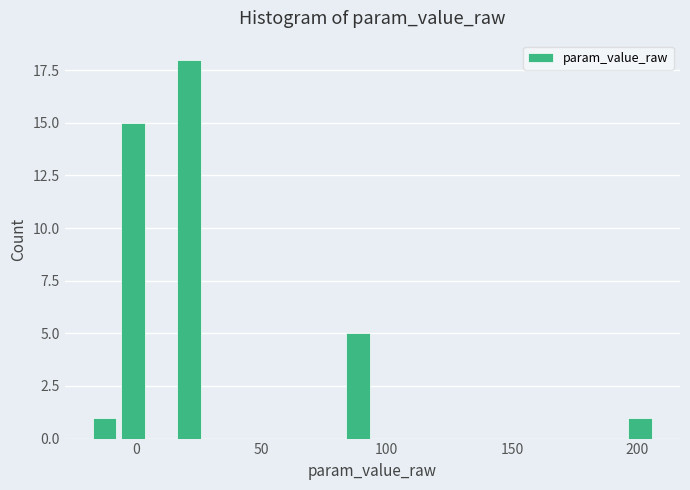

Around what value on the x-axis is the tallest bar? Give the approximate position of its centre, as read against the axis.

20